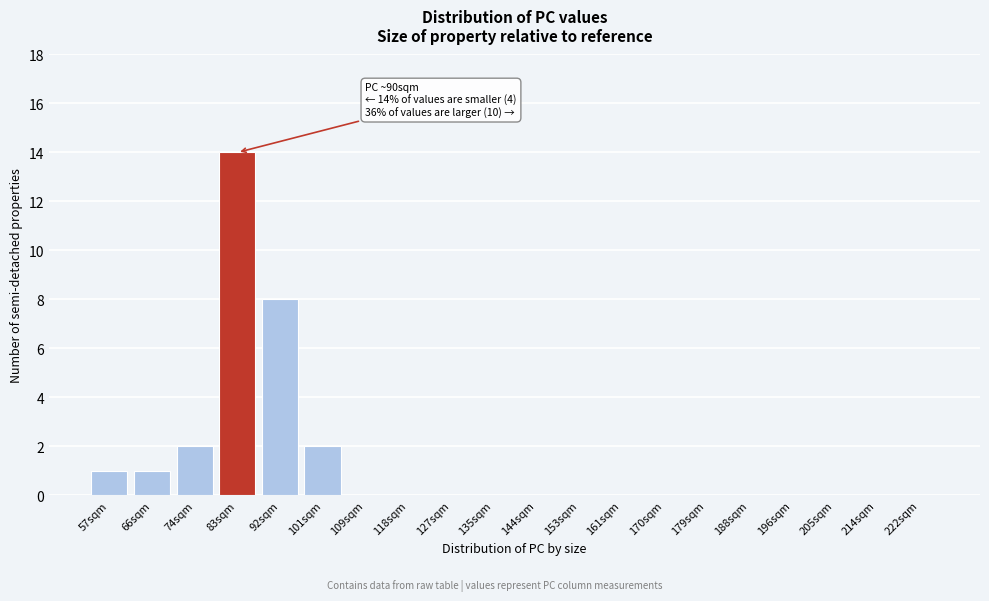

Reading left to right, transcribe all the data shown in this chart.

57sqm=1	66sqm=1	74sqm=2	83sqm=14	92sqm=8	101sqm=2	109sqm=0	118sqm=0	127sqm=0	135sqm=0	144sqm=0	153sqm=0	161sqm=0	170sqm=0	179sqm=0	188sqm=0	196sqm=0	205sqm=0	214sqm=0	222sqm=0